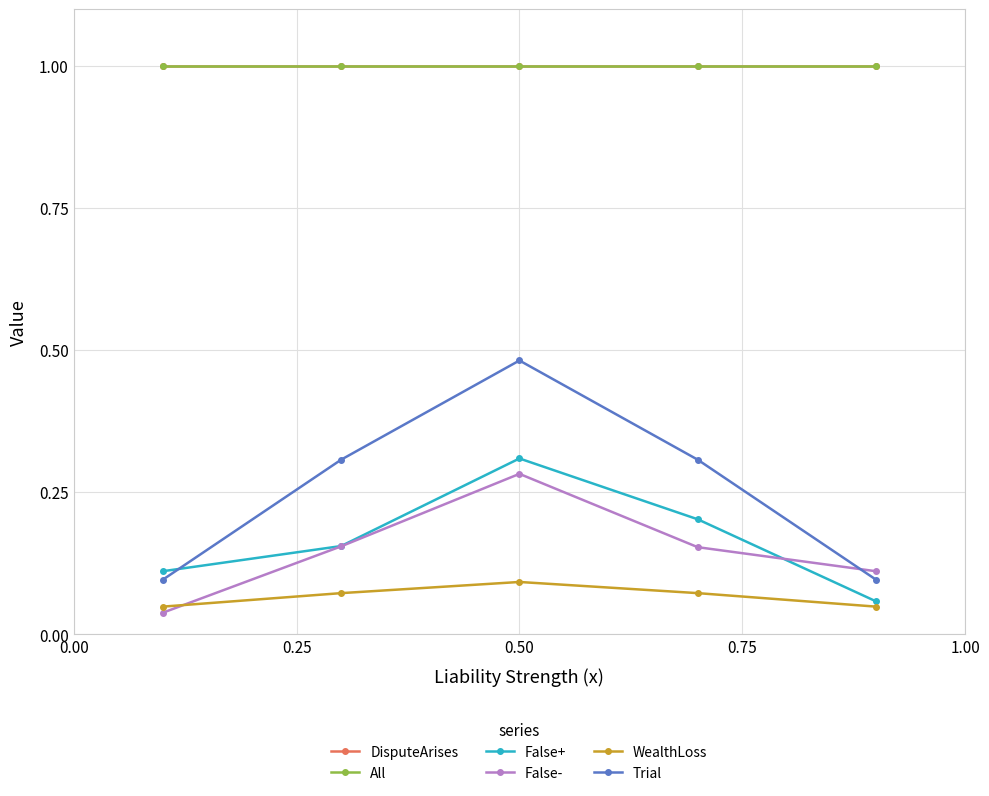

Does the chart have visible grid lines?

Yes